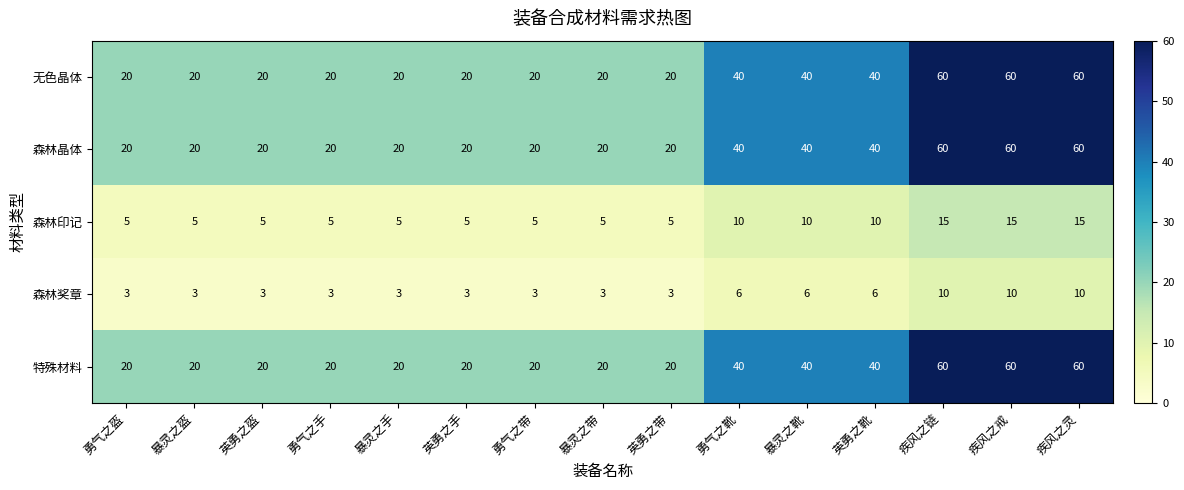

What is the sum of all 特殊材料 values?

480